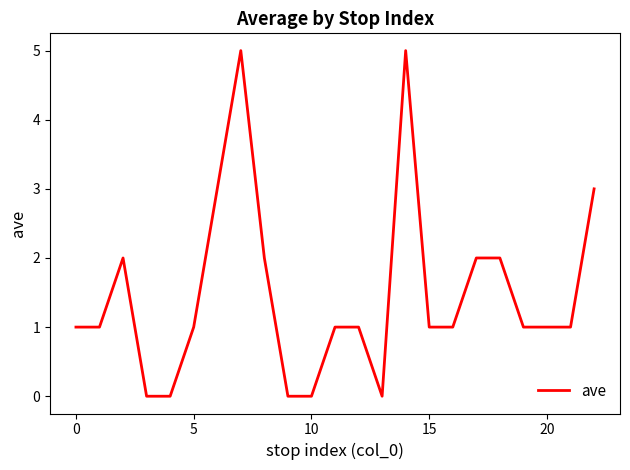

Count the number of data series in this chart.

1